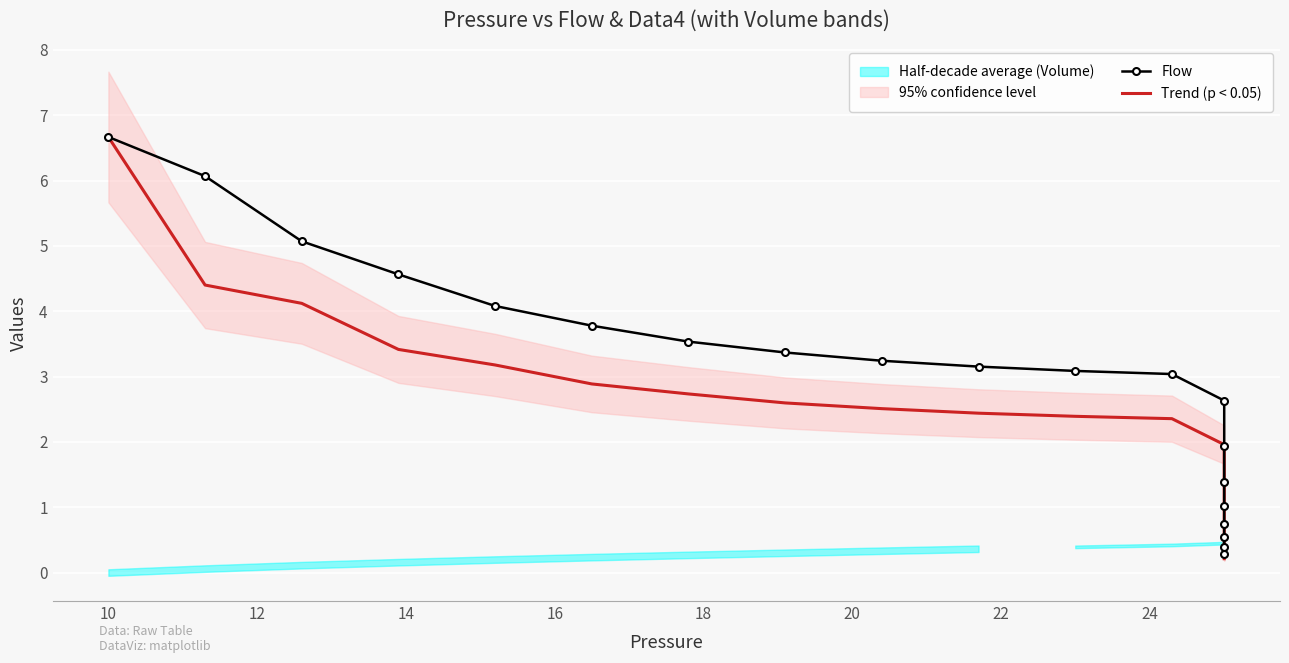

What is the sum of all Flow values?

58.6